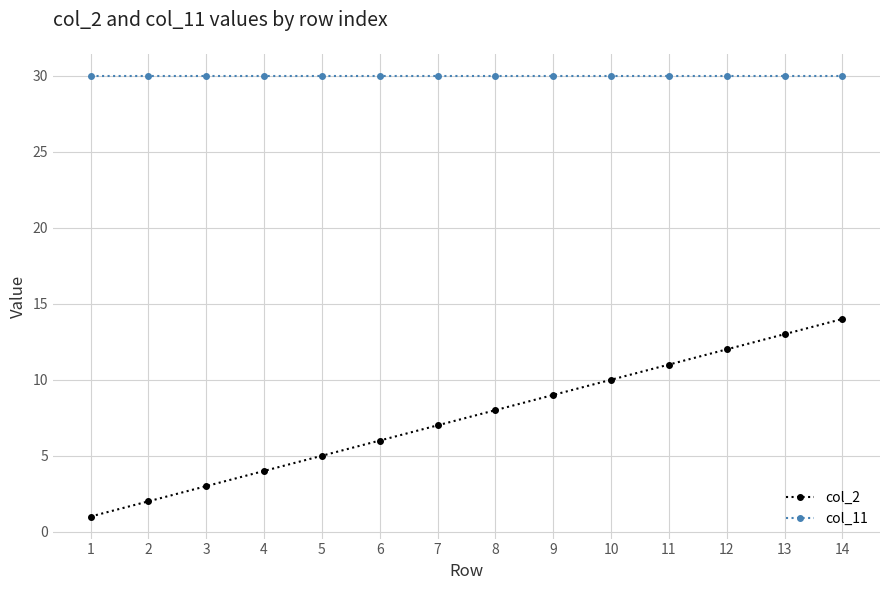

What is the value of the col_2 point at the 14th from the left?

14